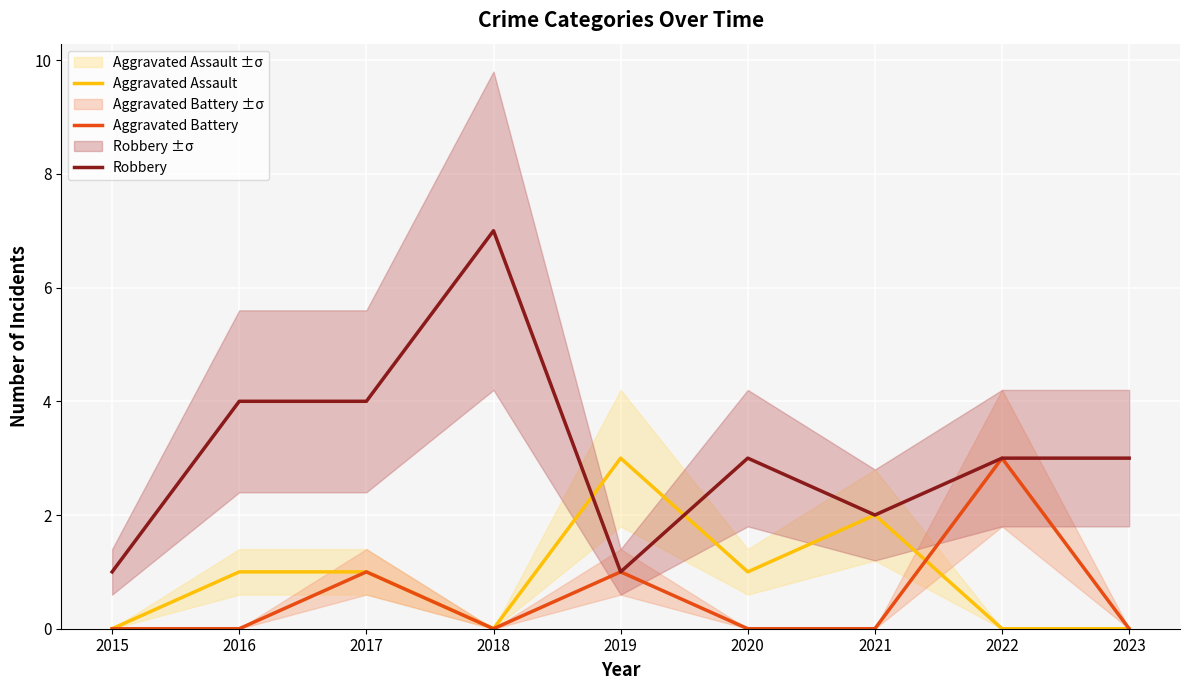

The value of Robbery at 2016 is 6. True or false?

False